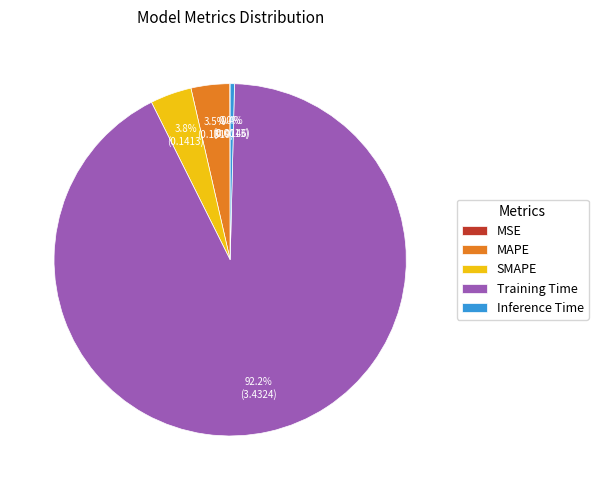

Which has a higher value, Inference Time or MAPE?

MAPE